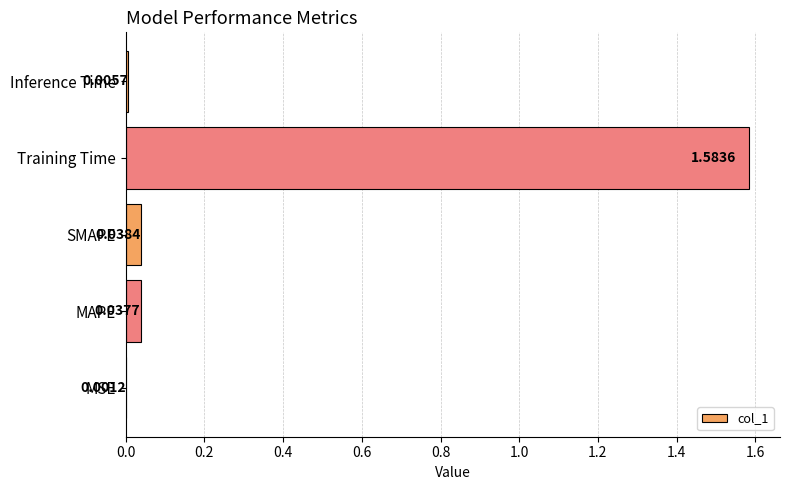

Which has a higher value, MSE or SMAPE?

SMAPE